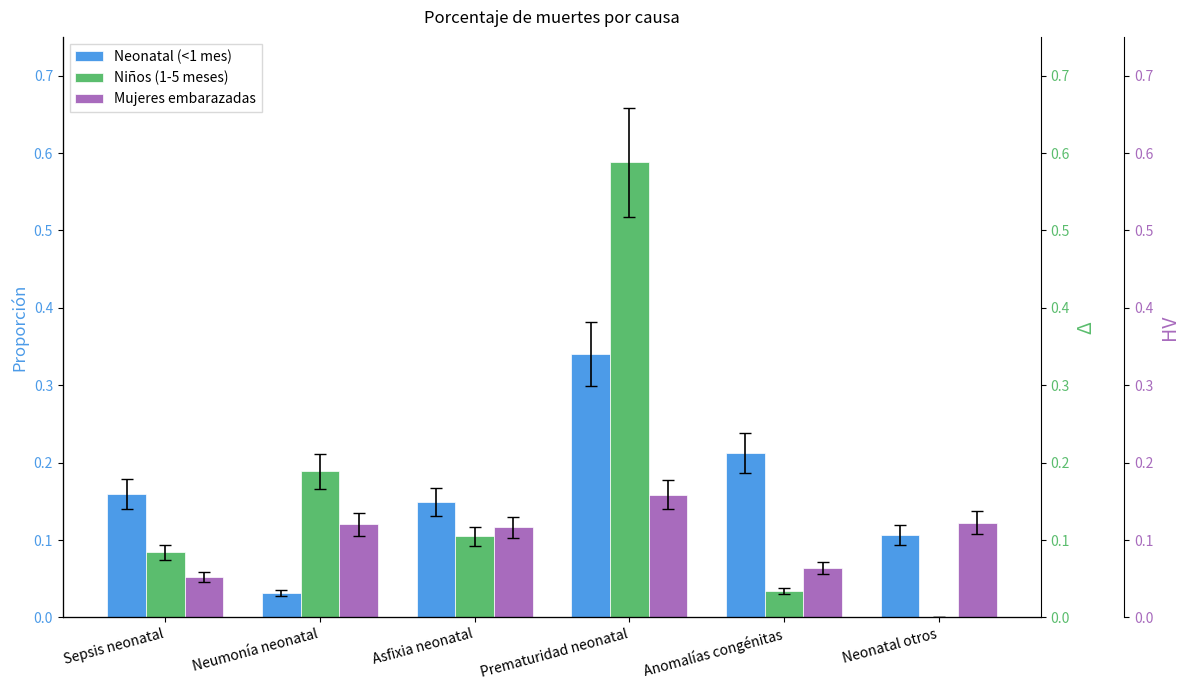

What are all the series names shown in the legend?

Neonatal (<1 mes), Niños (1-5 meses), Mujeres embarazadas